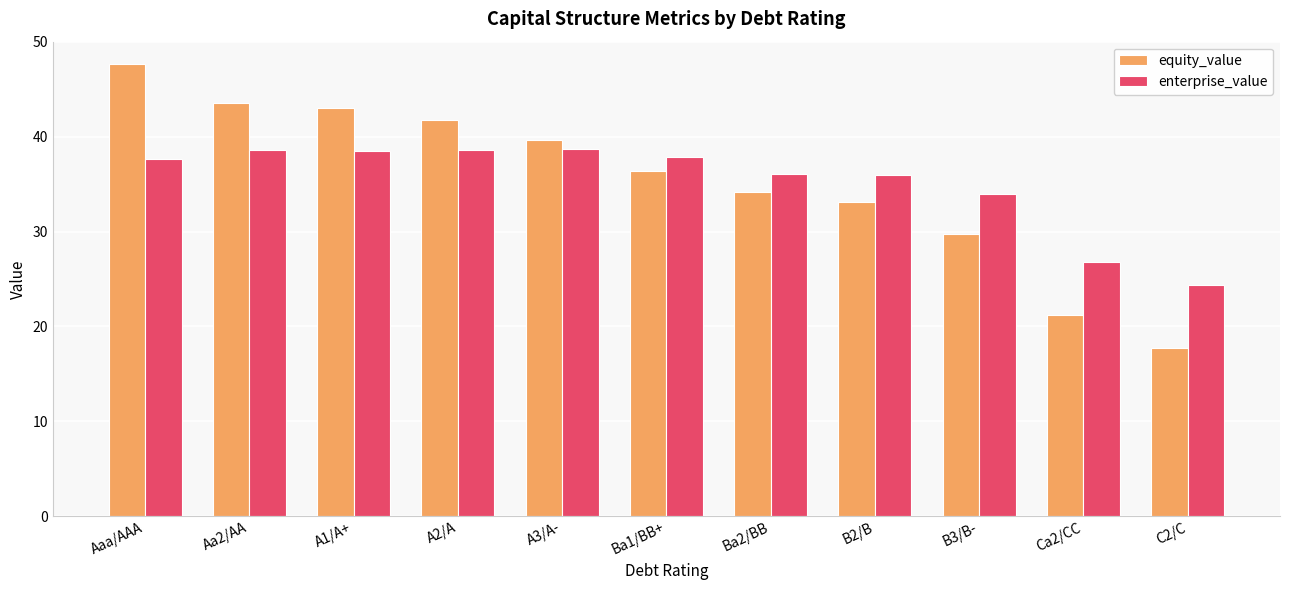

Are the bars grouped side by side (vs. stacked)?

Yes